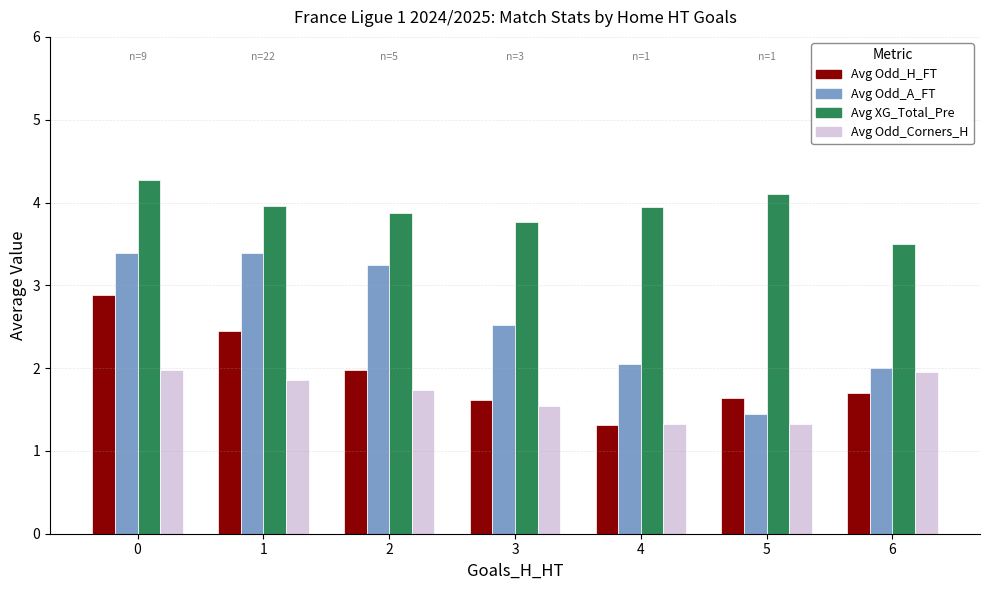

Does the chart contain any negative values?

No